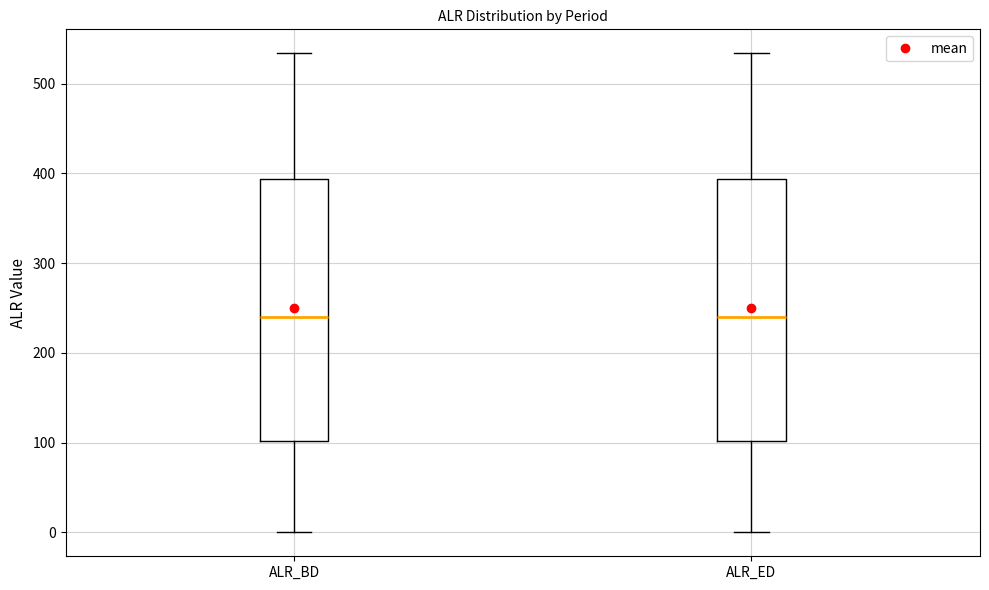

Reading left to right, transcribe this box plot: for each box, give where its median line is, the range the box spans, and where its two whiskers end, as read against the y-axis. The values are not printed on the chart, so give them approximately, as read against the axis.

ALR_BD: median 240, box 100 to 390, whiskers 0 to 530
ALR_ED: median 240, box 100 to 390, whiskers 0 to 530